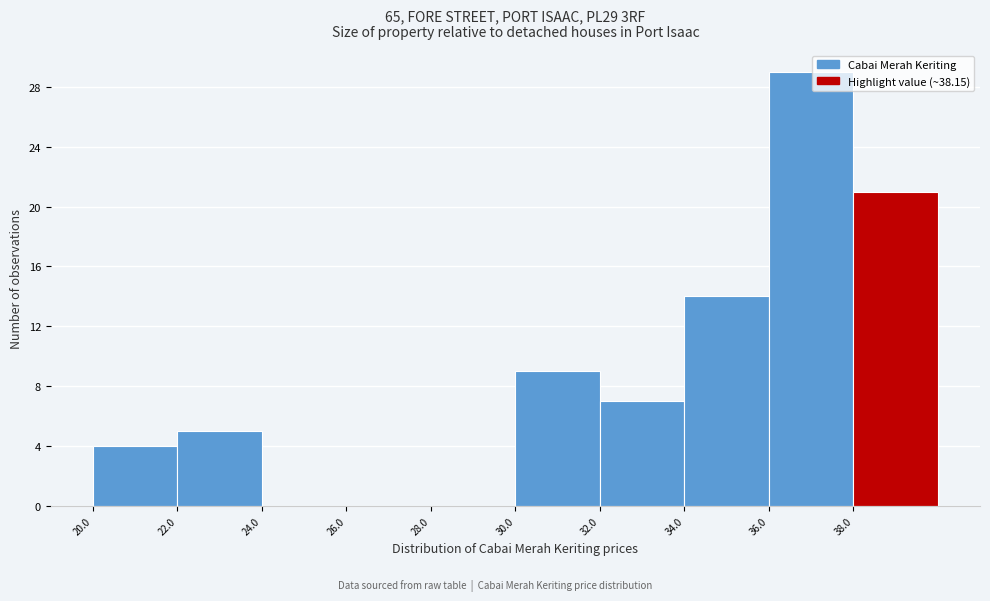

Over which range of the x-axis is the bar tallest?

36 to 38